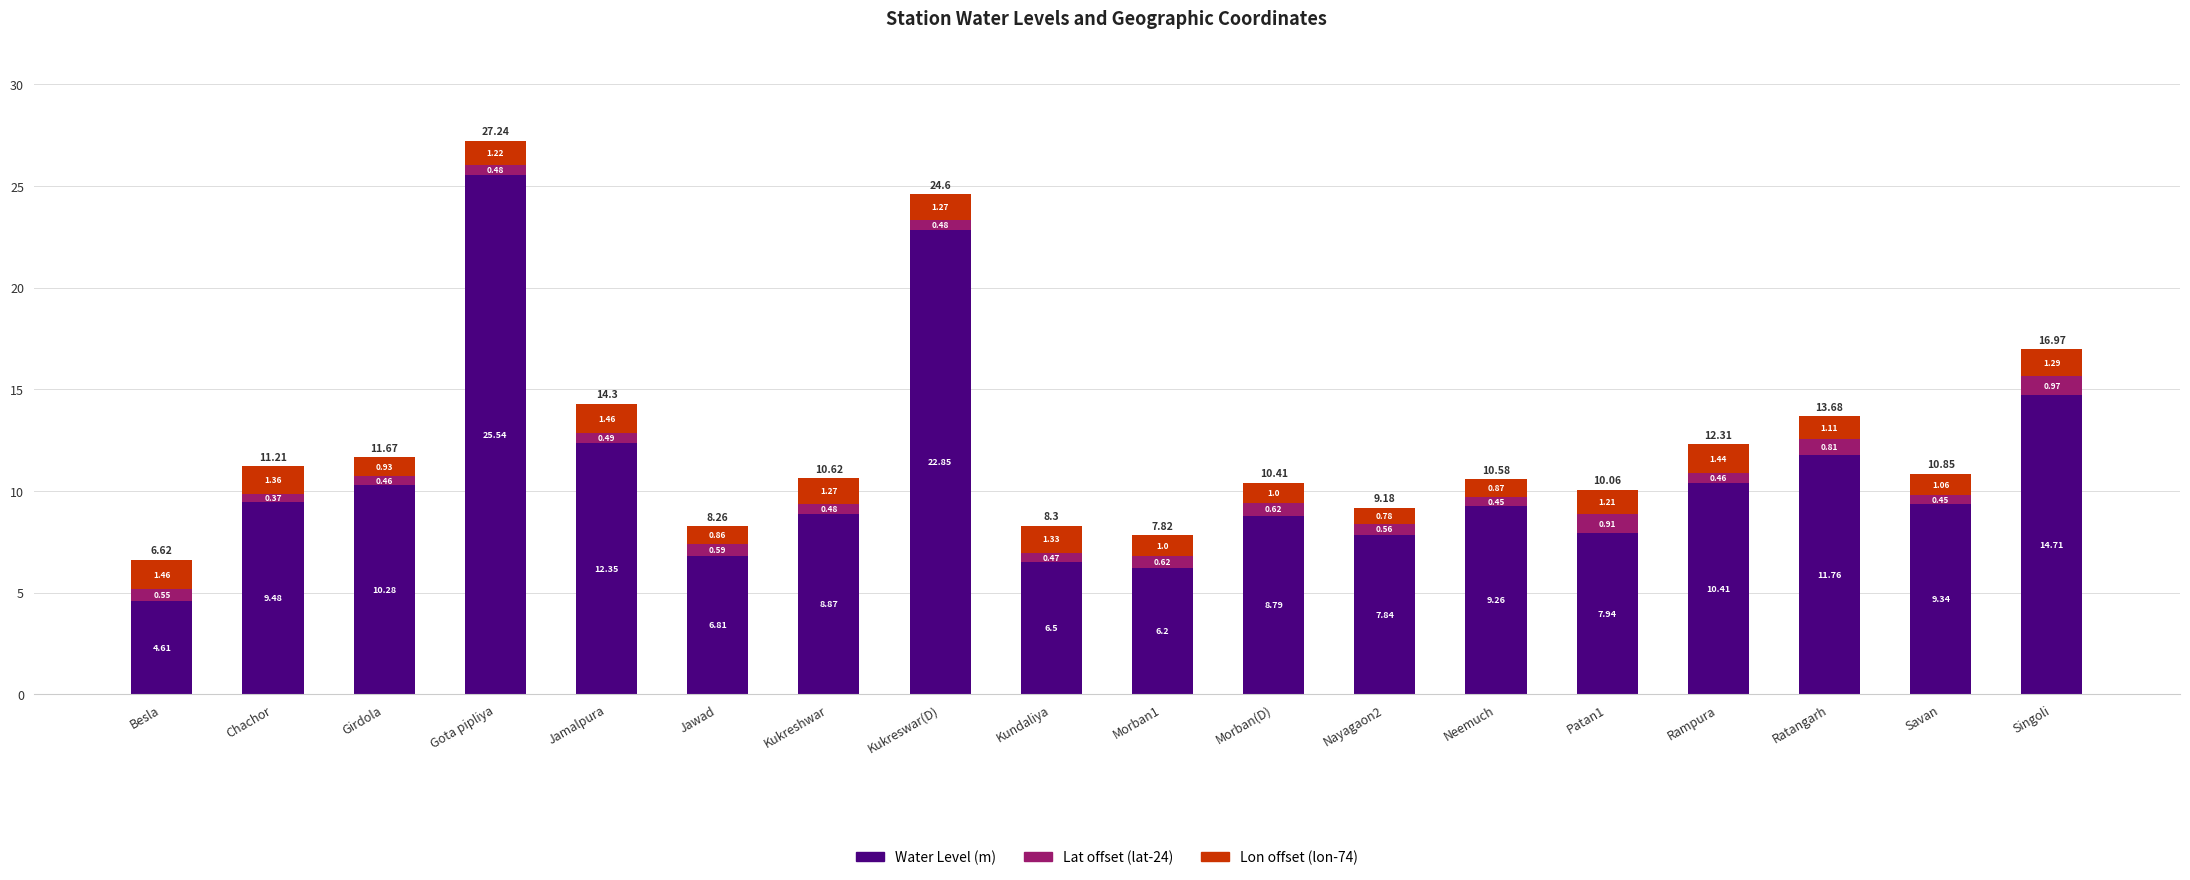

At which category is the sum across all series the highest?

Gota pipliya